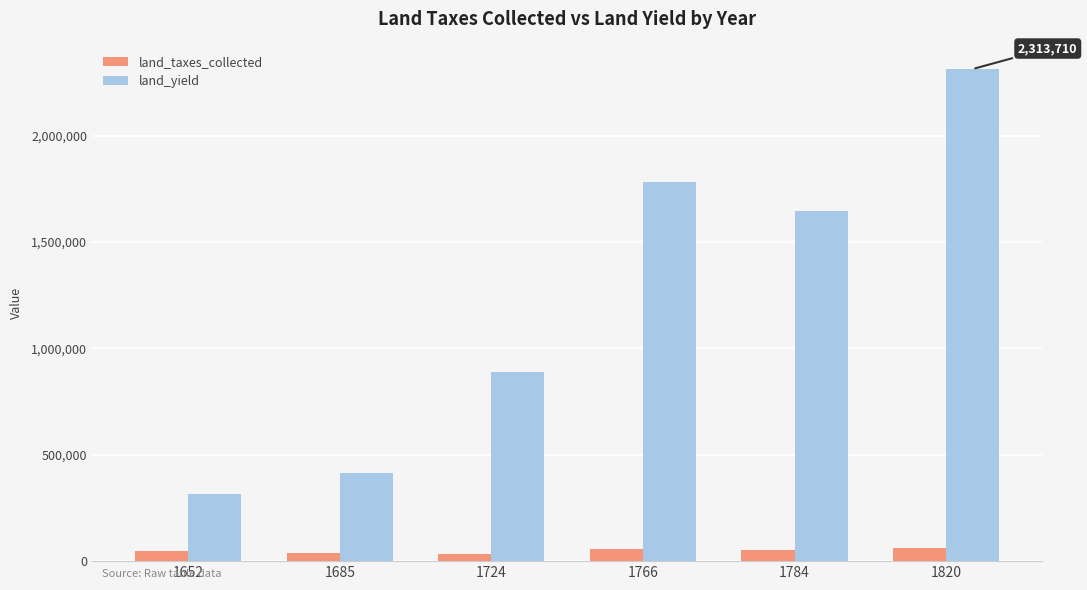

What is the difference between the maximum and minimum values in the land_yield series?

1997719